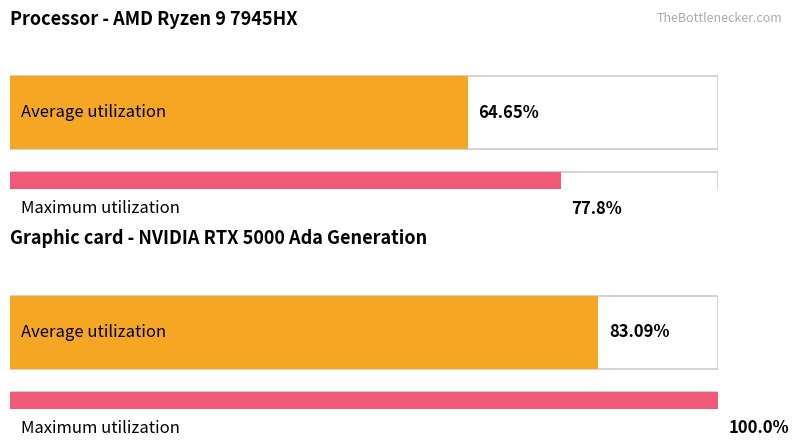

What is the ratio of the value at 2 to the value at 3?

0.8